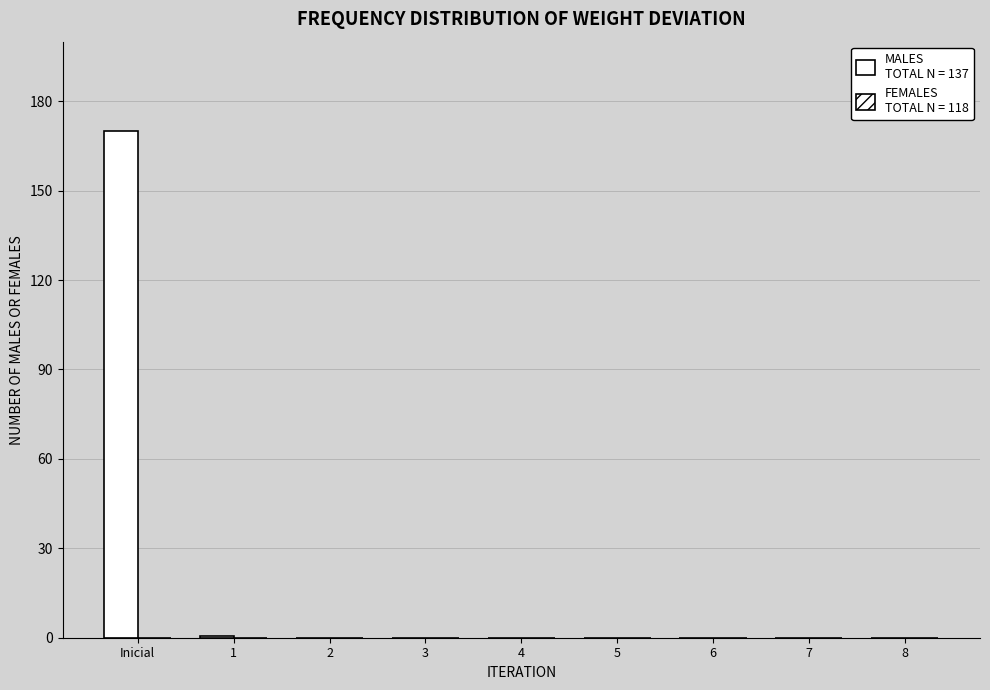

Between 7 and 6, which is larger?

7